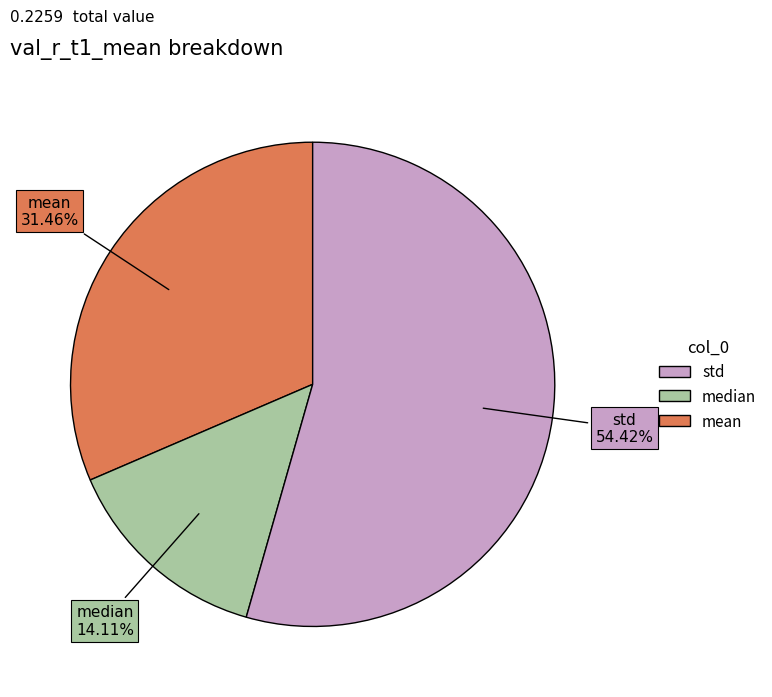

To the nearest percent, what is the average slice percentage?

33%